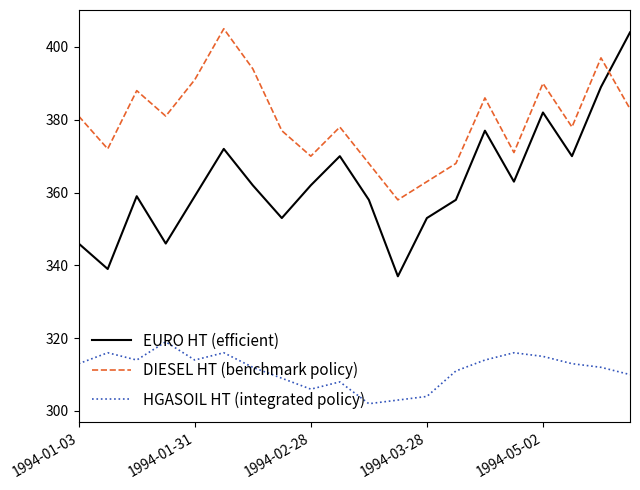

What is the difference between the maximum and minimum values in the DIESEL HT (benchmark policy) series?

47